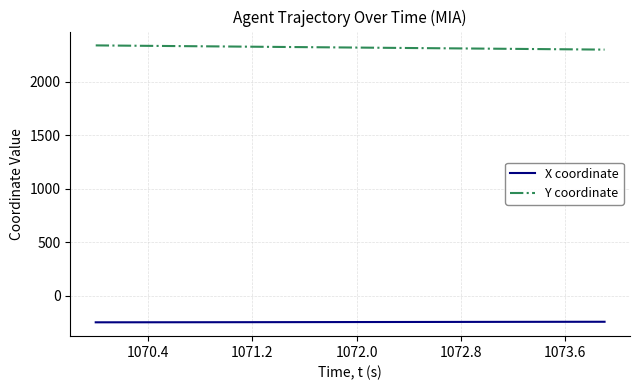

True or false: X coordinate and Y coordinate intersect in this chart.

False